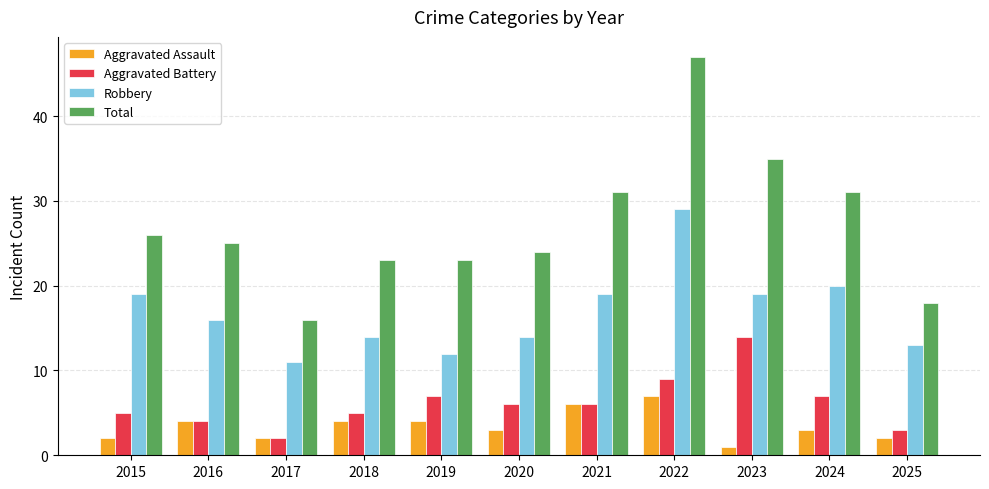

At which category is the sum across all series the highest?

2022